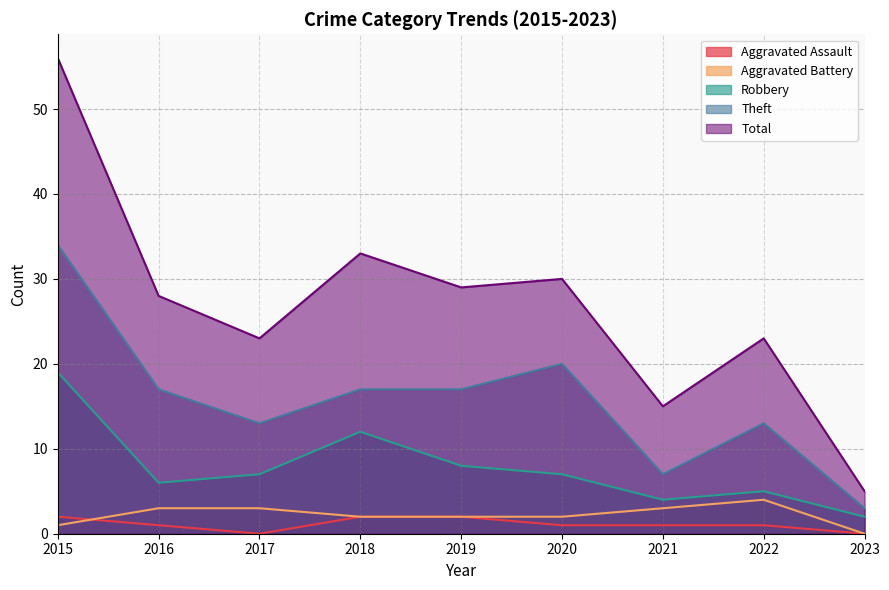

How many lines are shown in the chart?

5